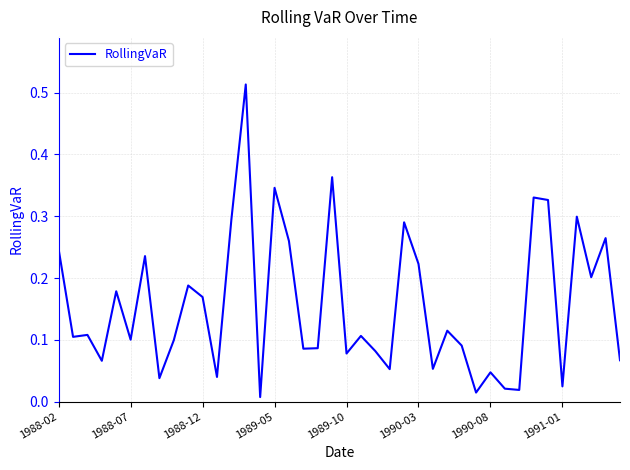

Is this an area chart (filled region under the line)?

No